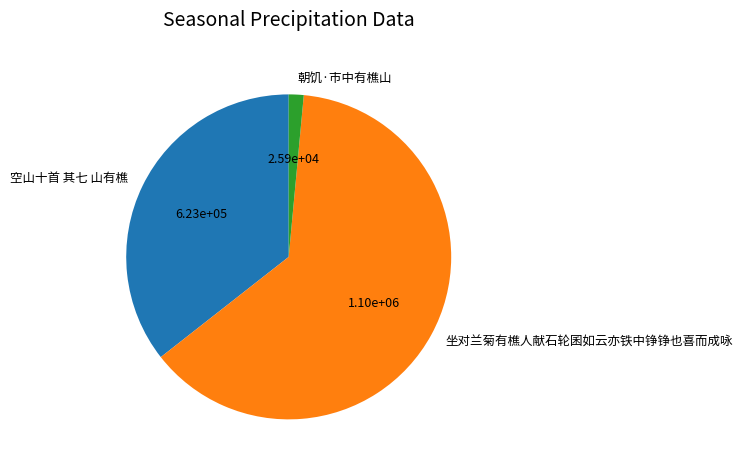

Count the number of slices in the pie.

3